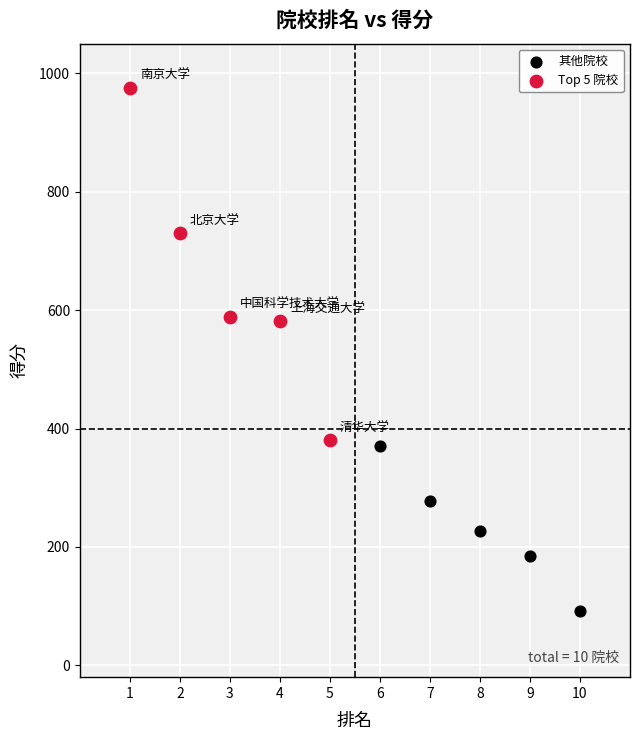

Which series reaches the maximum Y coordinate?

Top 5 院校